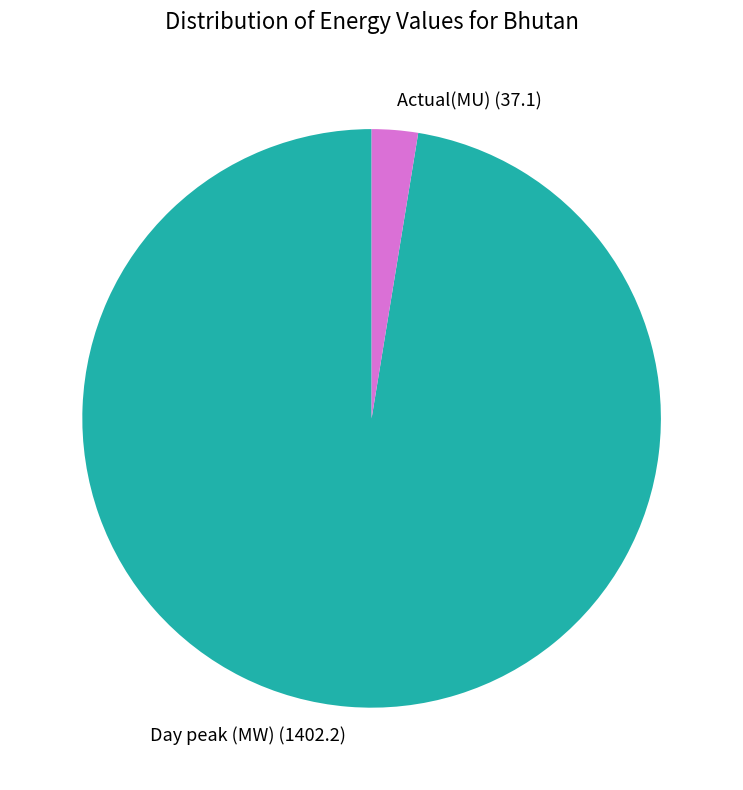

Rank the categories by value from highest to lowest.

Day peak (MW), Actual(MU)